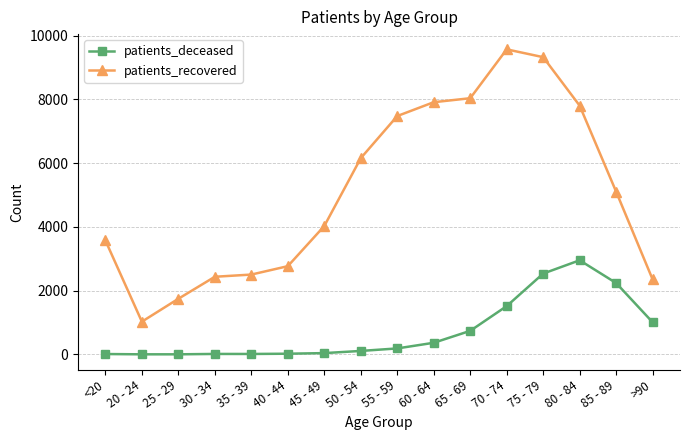

How many lines are shown in the chart?

2